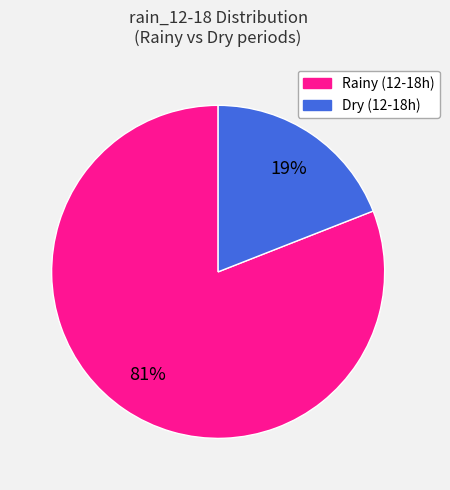

How many segments does this pie chart have?

2